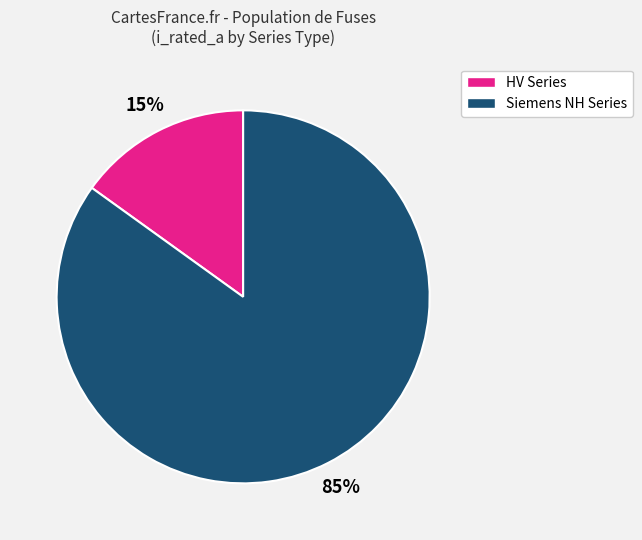

To the nearest percent, what is the difference between the largest and smallest slice percentages?

70%